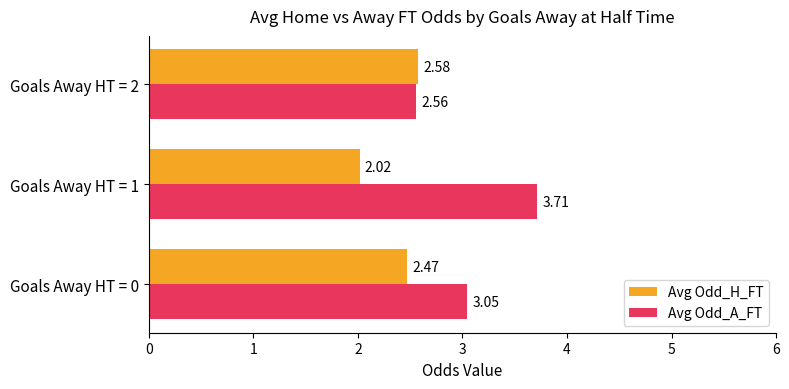

At how many categories does at least one series exceed 2?

3